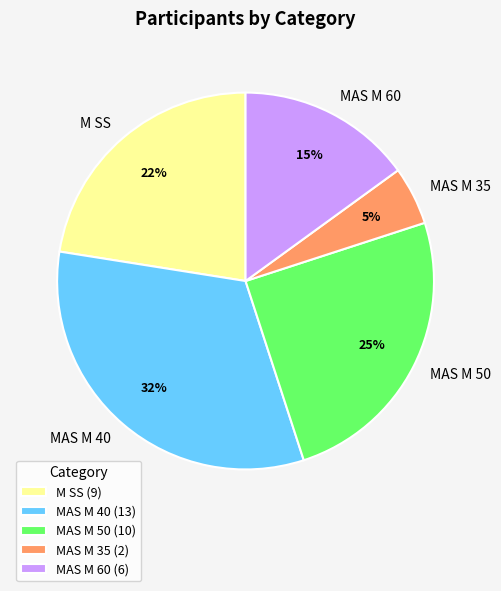

What percentage is the MAS M 35 slice, to the nearest percent?

5%